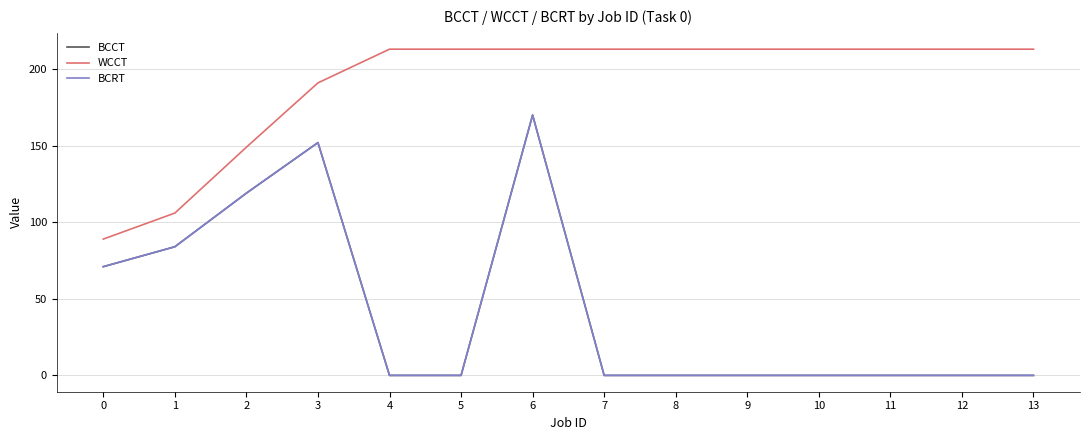

What is the sum of all BCCT values?

596